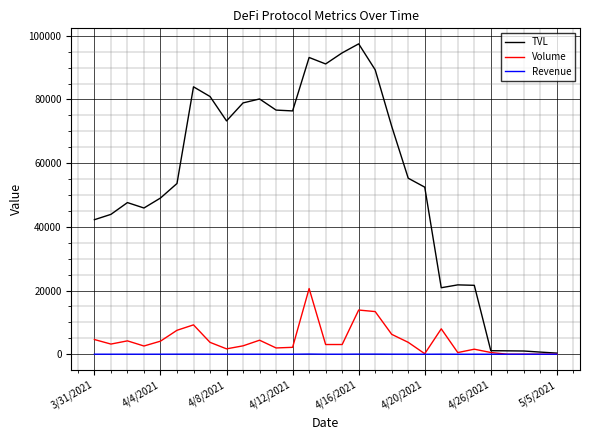

List the series in order of their peak value, highest first.

TVL, Volume, Revenue